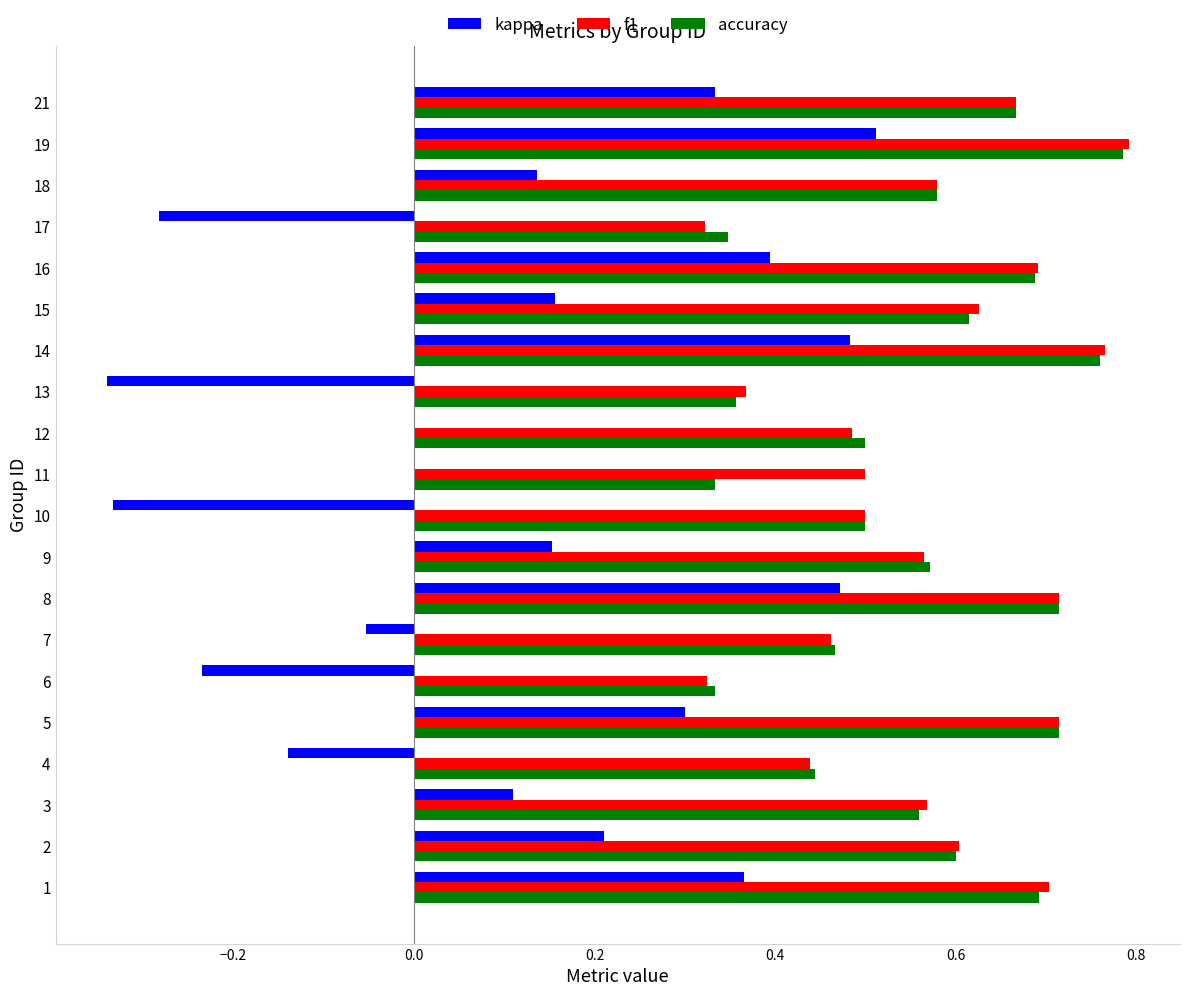

Which category has the highest value across all series?

19